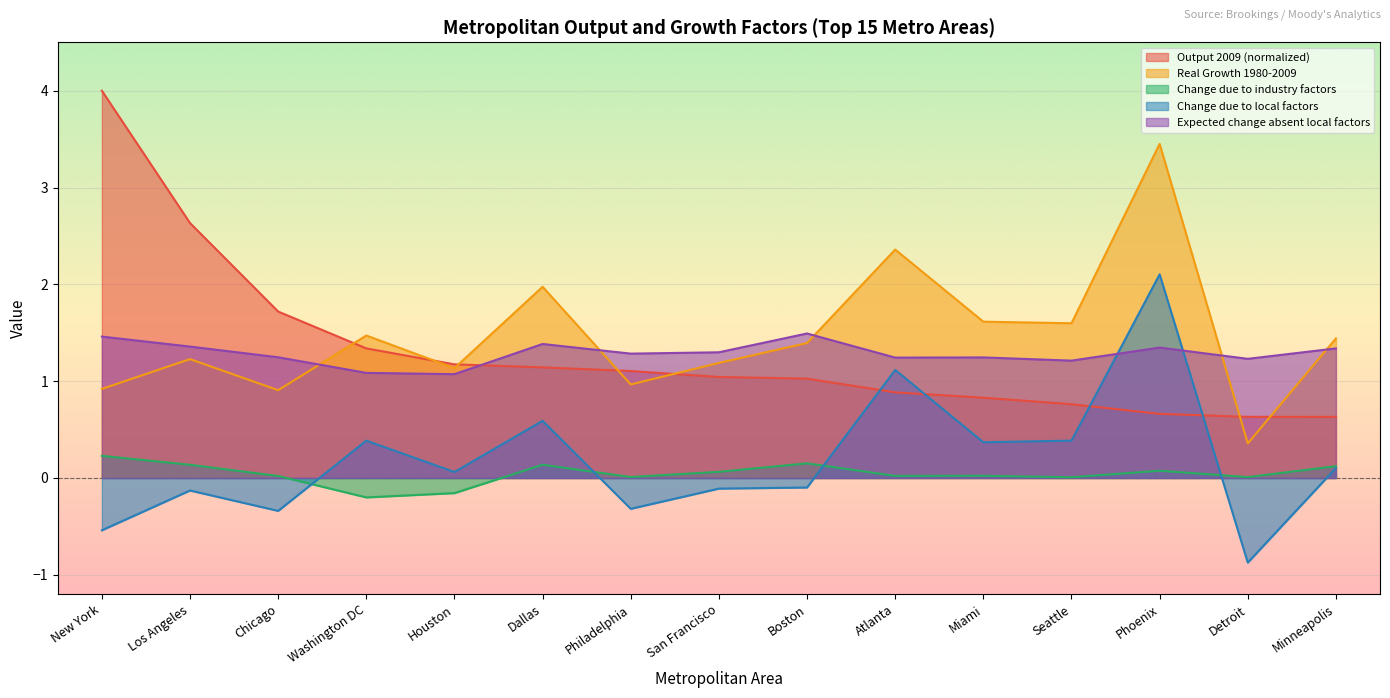

How many values in Change due to industry factors are above zero?

13